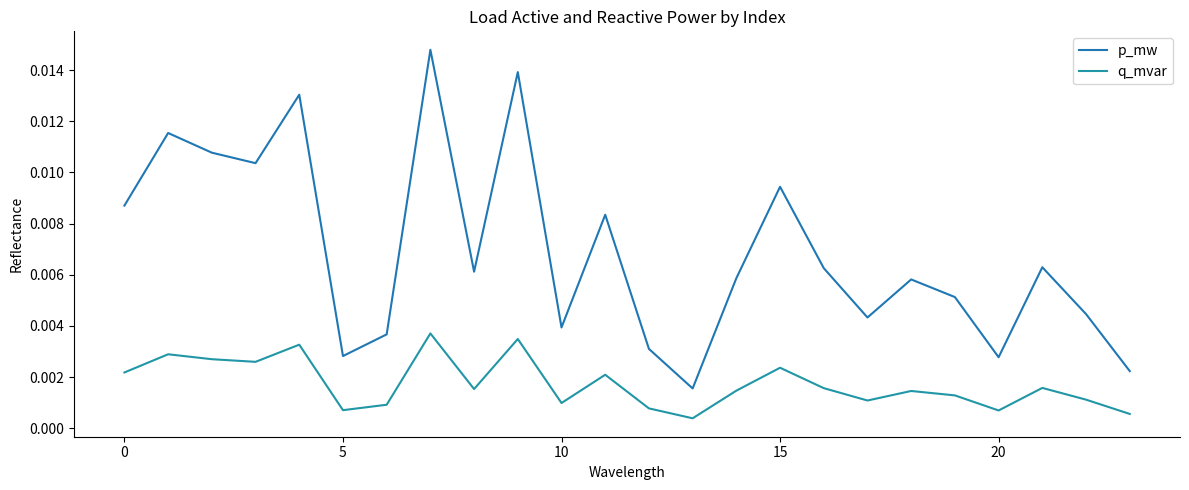

How many lines are shown in the chart?

2